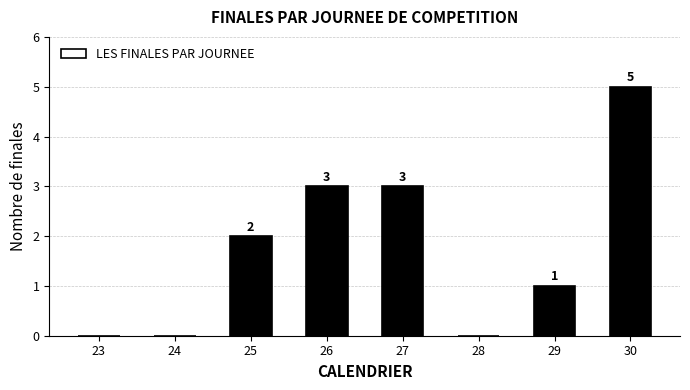

Reading left to right, extract all data points from this chart.

23=0	24=0	25=2	26=3	27=3	28=0	29=1	30=5